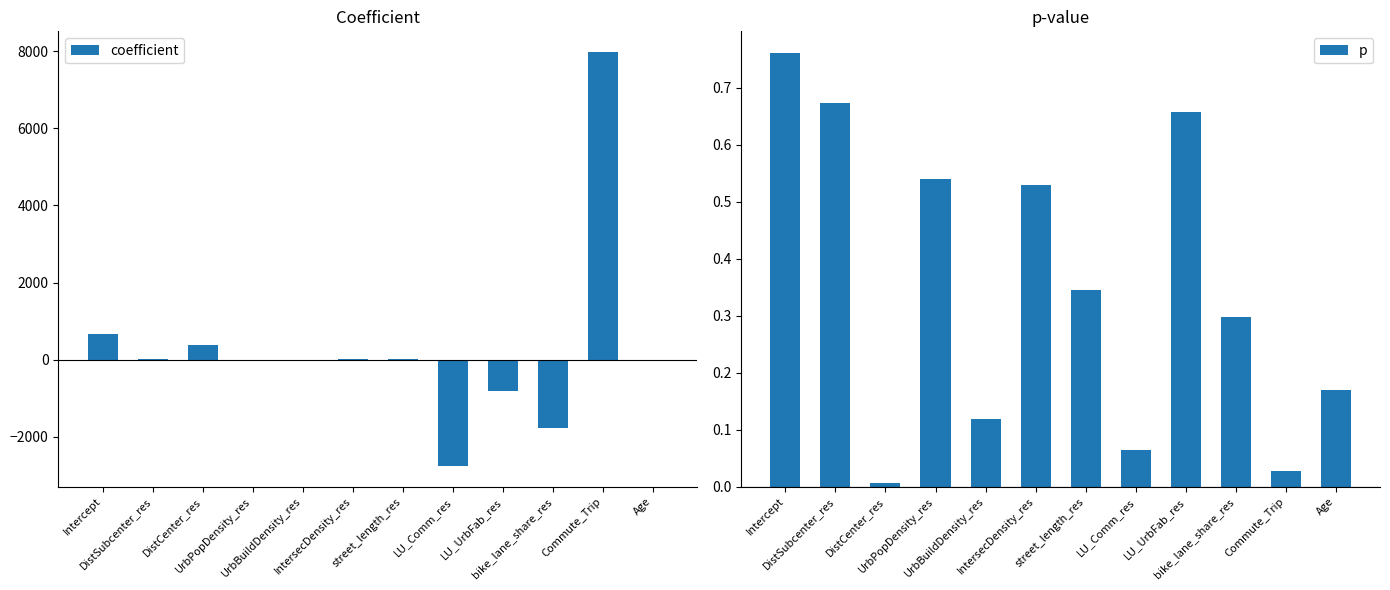

What position from the right is UrbPopDensity_res?

9